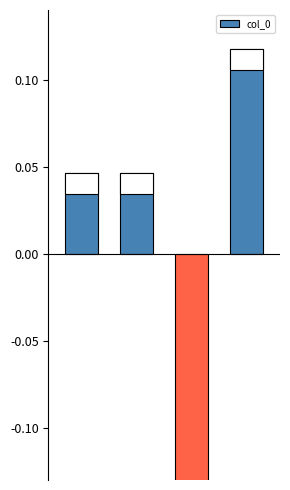

At which label is the value closest to 0?

1